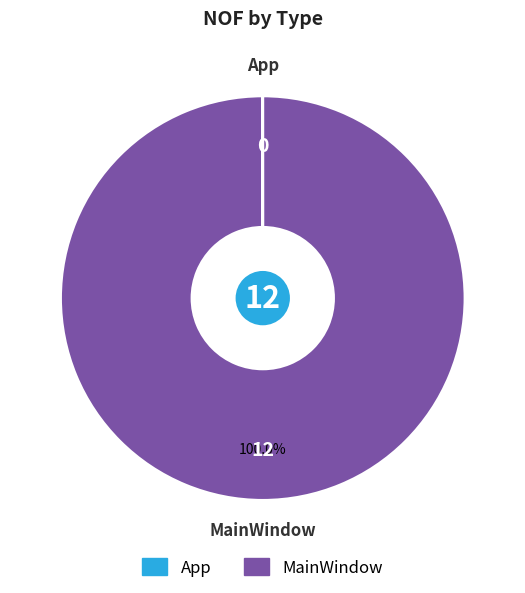

To the nearest percent, what is the difference between the largest and smallest slice percentages?

100%